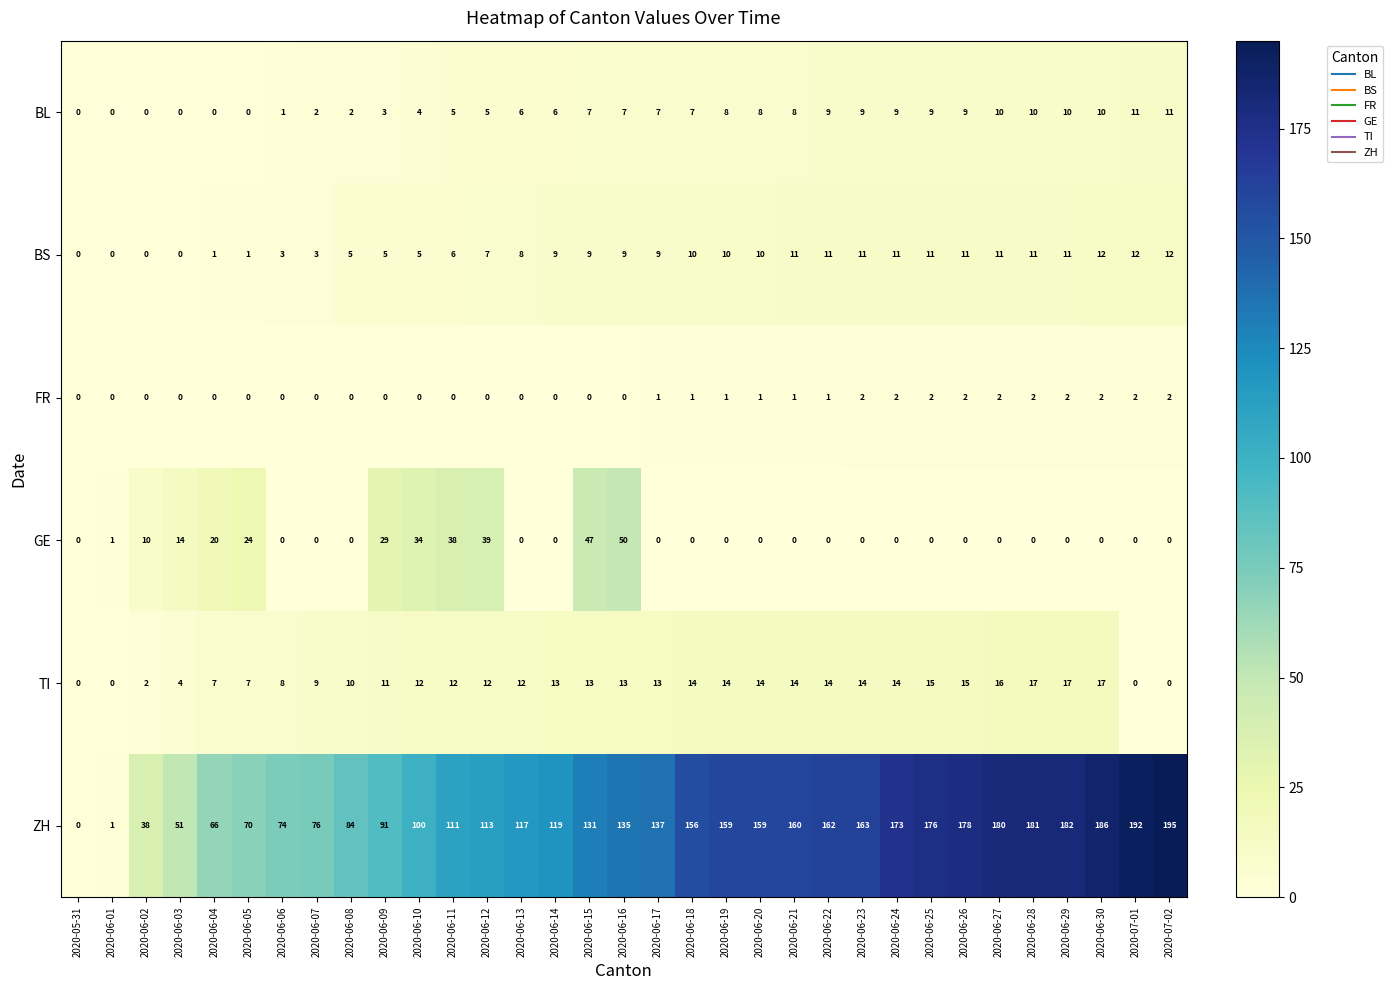

List the series in order of their peak value, lowest first.

FR, BL, BS, TI, GE, ZH